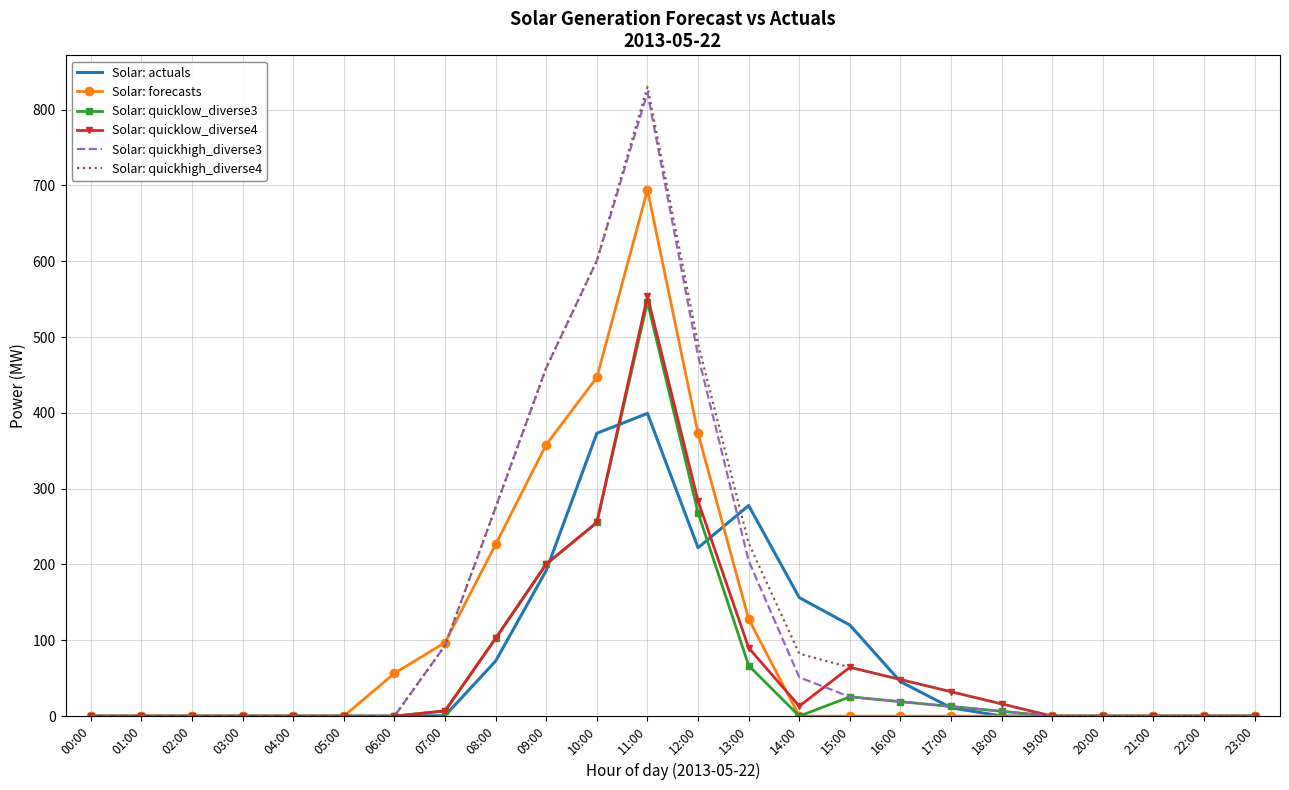

How many series are shown in this chart?

6